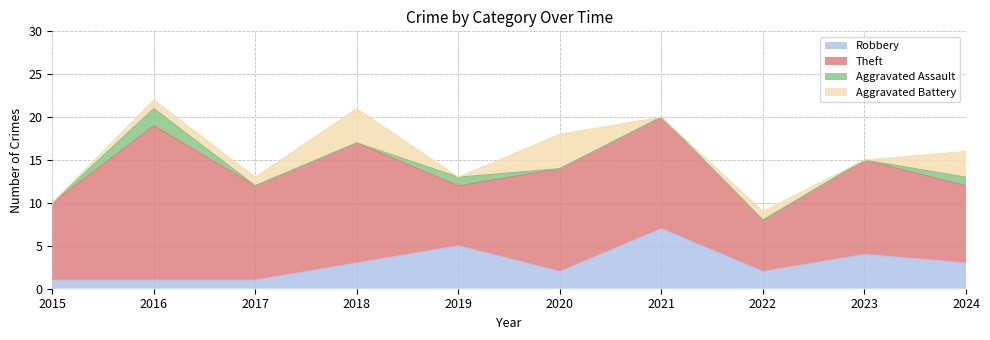

What is the average value of the Theft series?

11